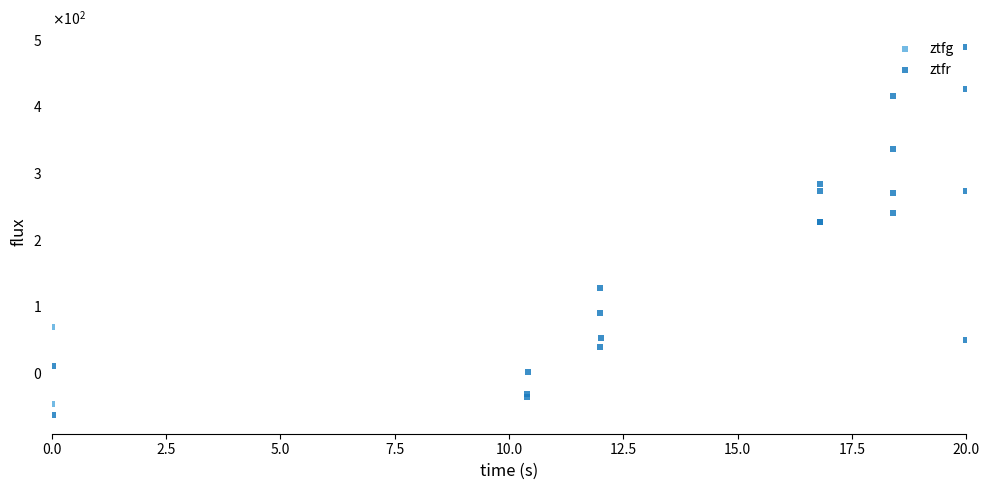

What are all the series names shown in the legend?

ztfg, ztfr